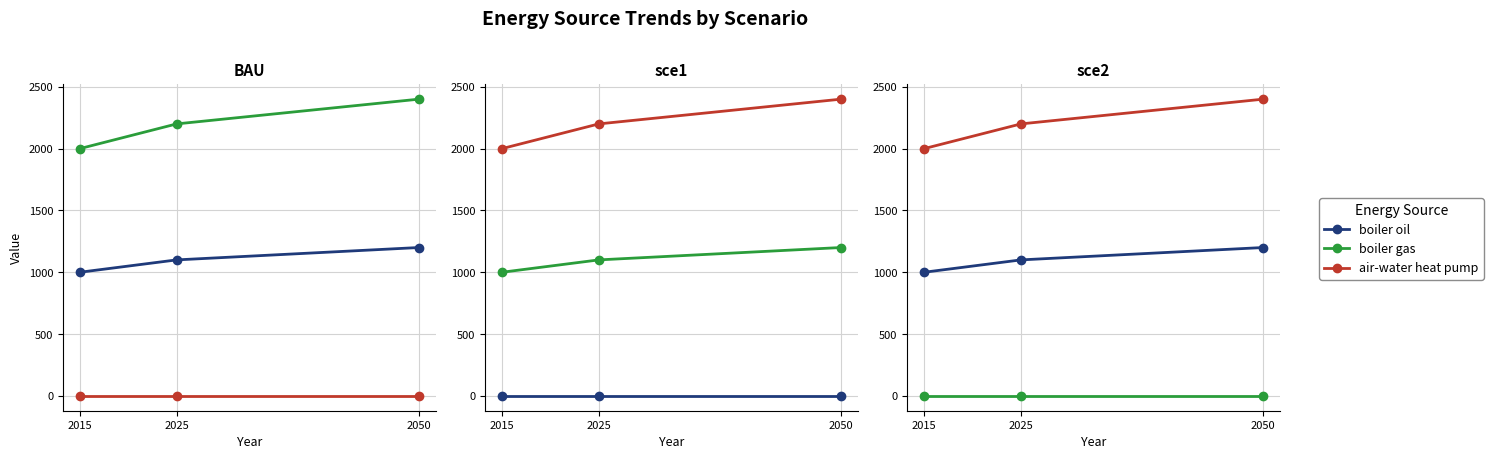

At which label is boiler gas closest to 0?

2015